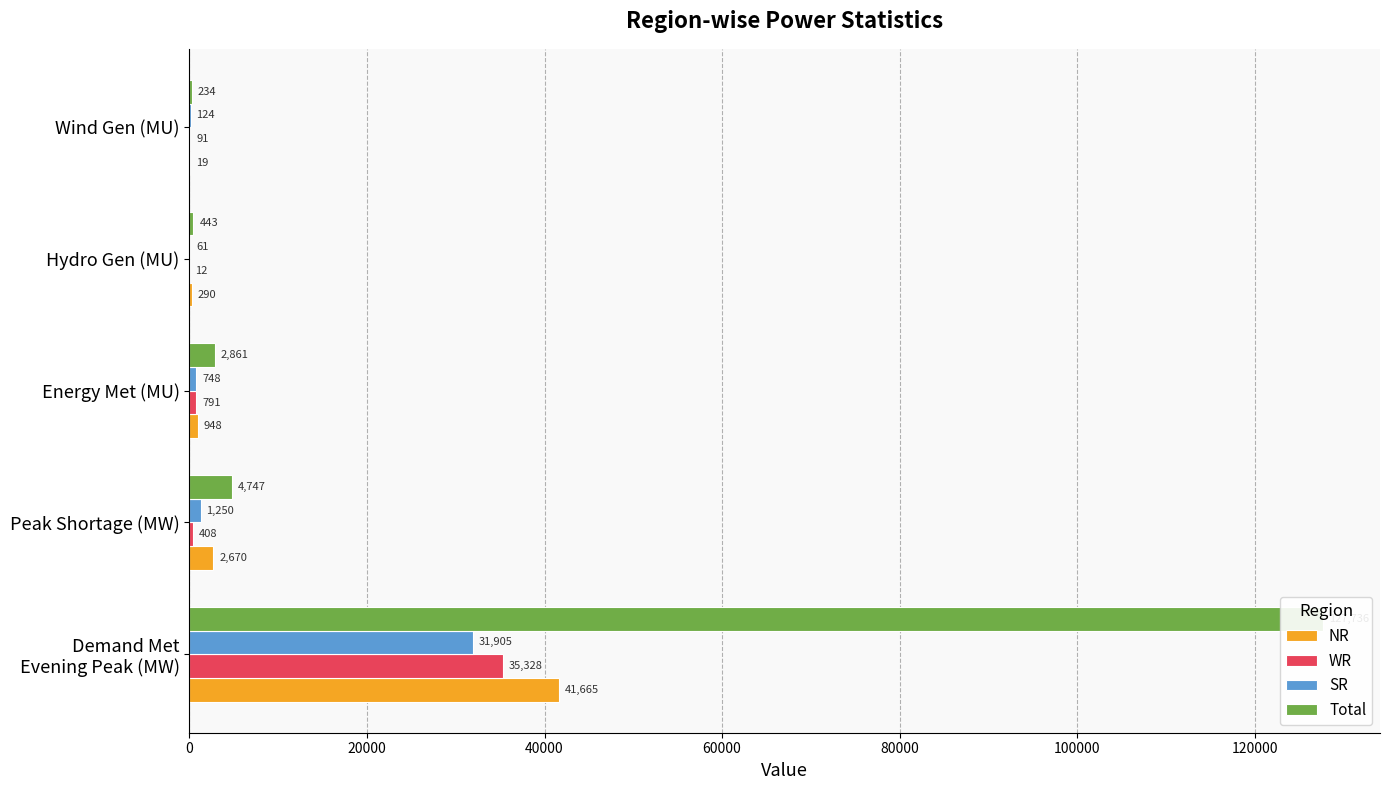

What is the difference between the maximum and minimum values in the SR series?

31844